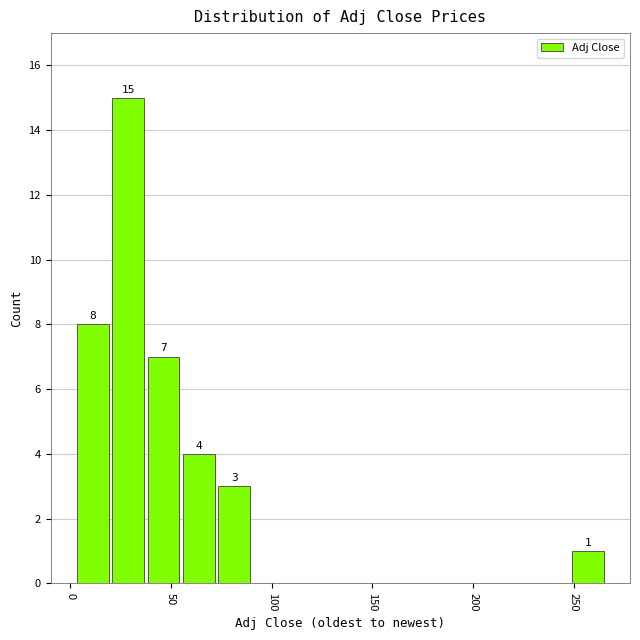

Read against the x-axis, roughly where is the centre of the tallest bar?

30